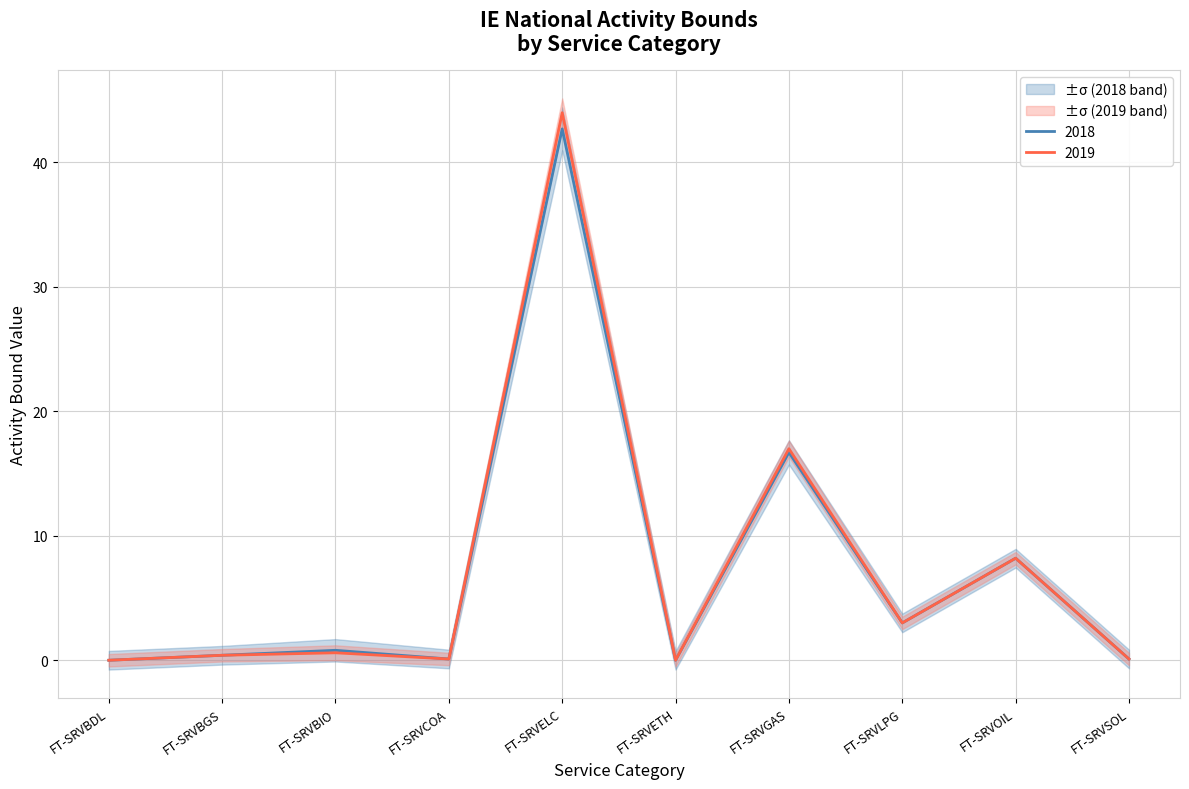

At which label is 2019 closest to 22?

FT-SRVGAS